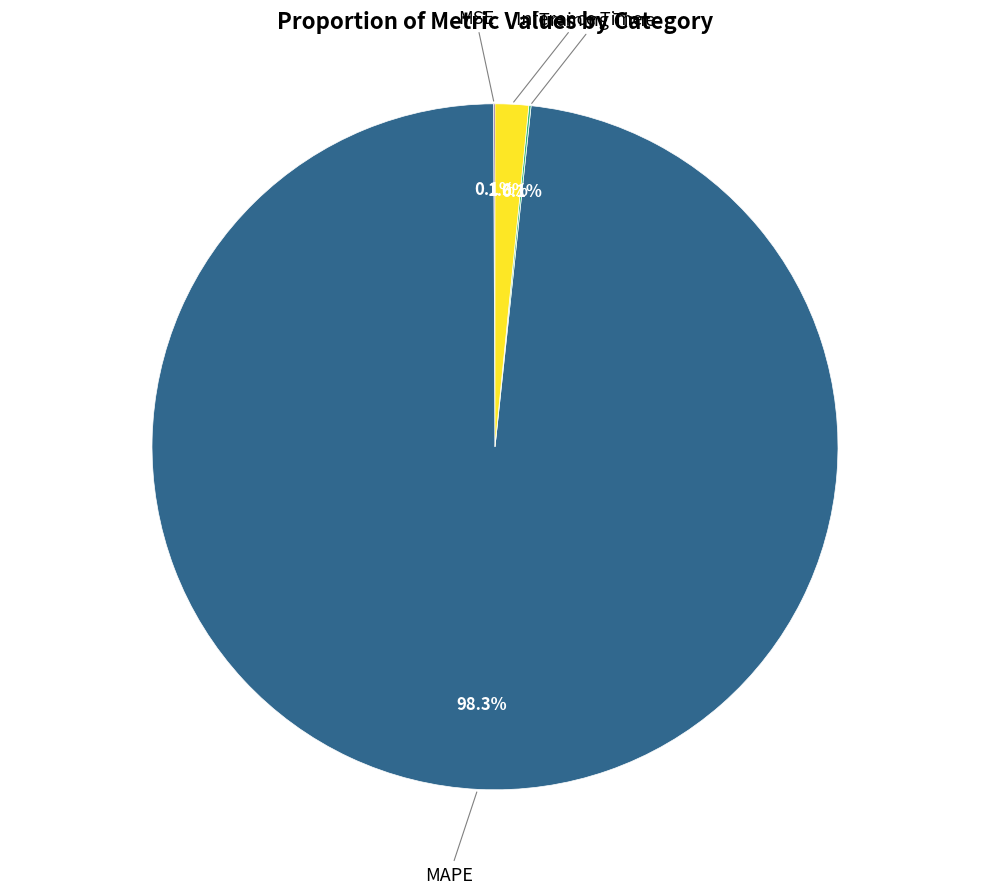

To the nearest percent, what is the average slice percentage?

25%